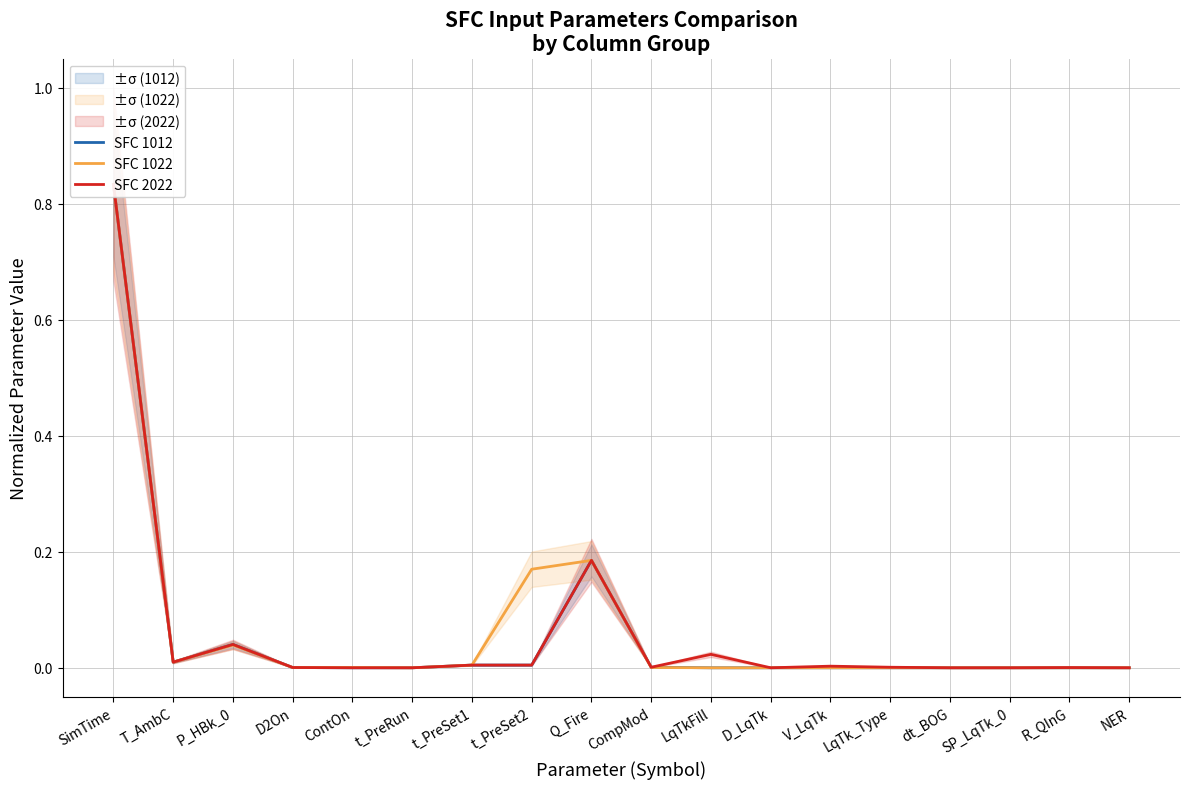

What is the sum of all SFC 1022 values?

1.2